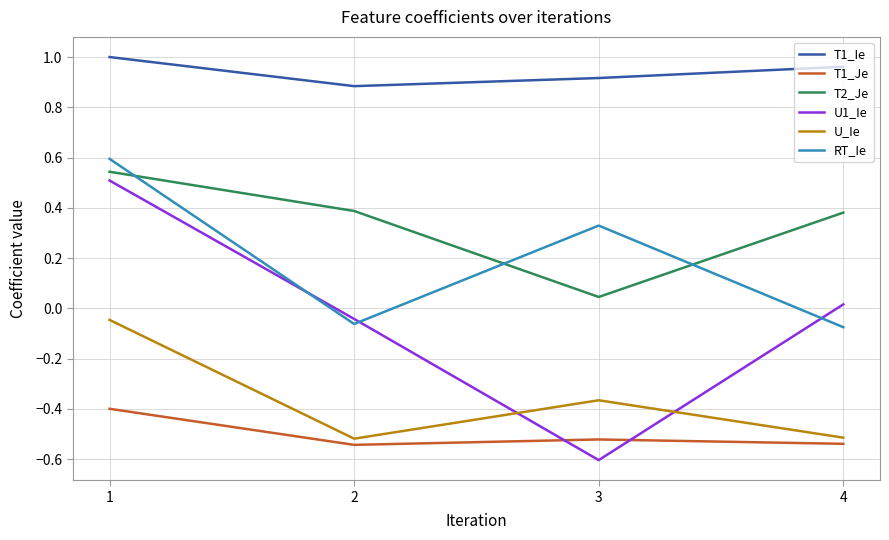

What are all the series names shown in the legend?

T1_Ie, T1_Je, T2_Je, U1_Ie, U_Ie, RT_Ie